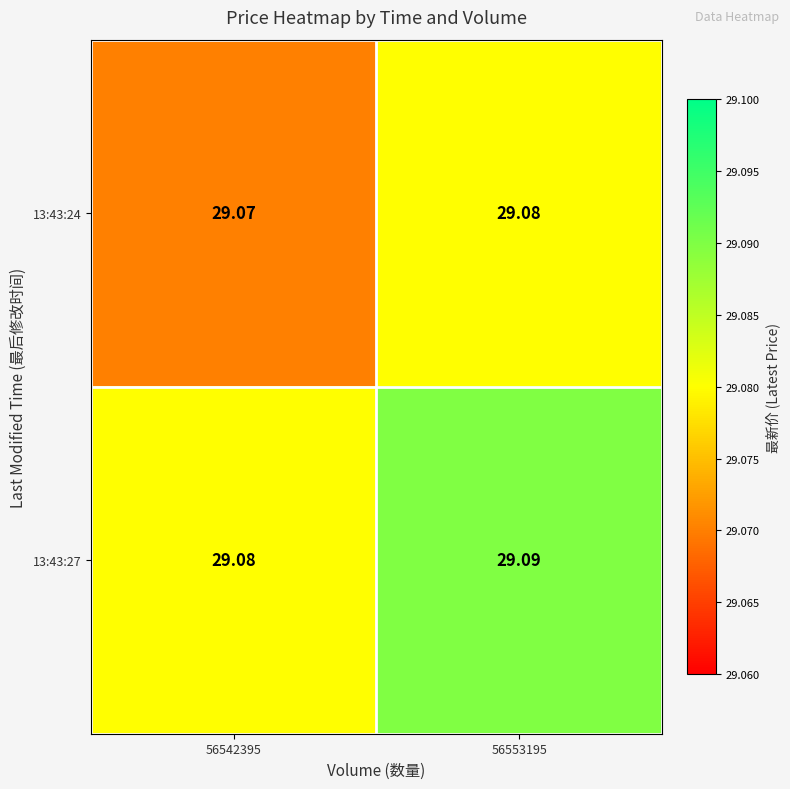

Is the value of 13:43:24 at 56542395 greater than the value of 13:43:27 at 56553195?

No